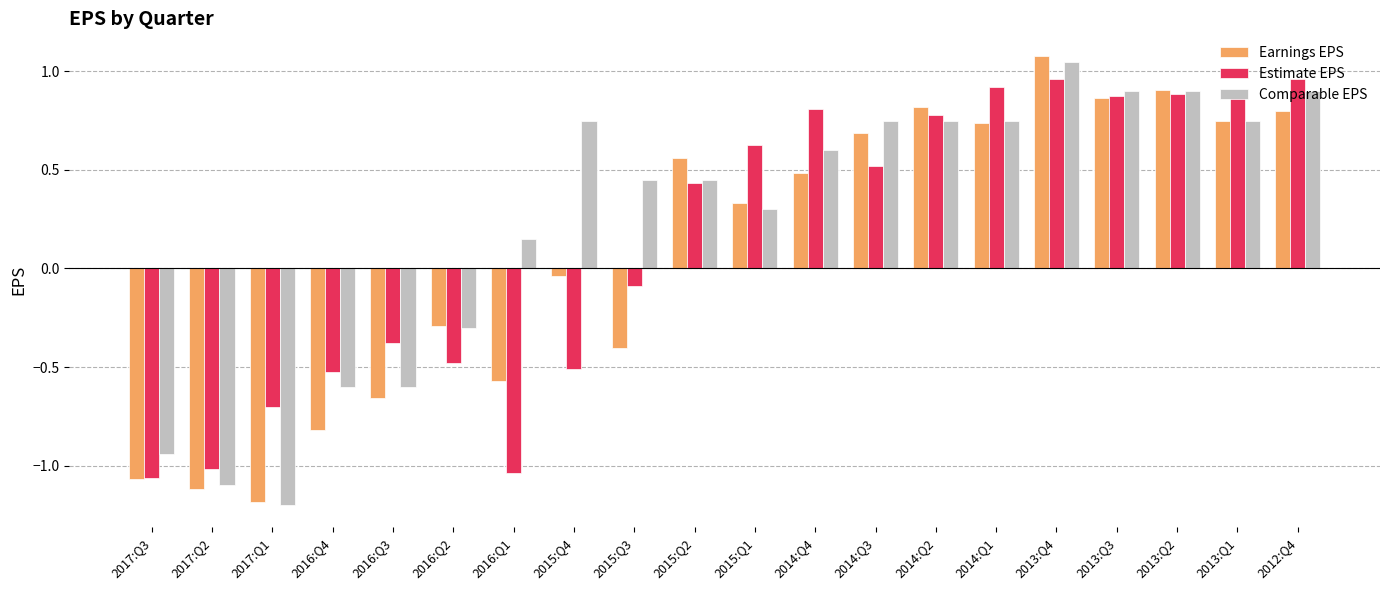

What position from the right is 2016:Q3?

16